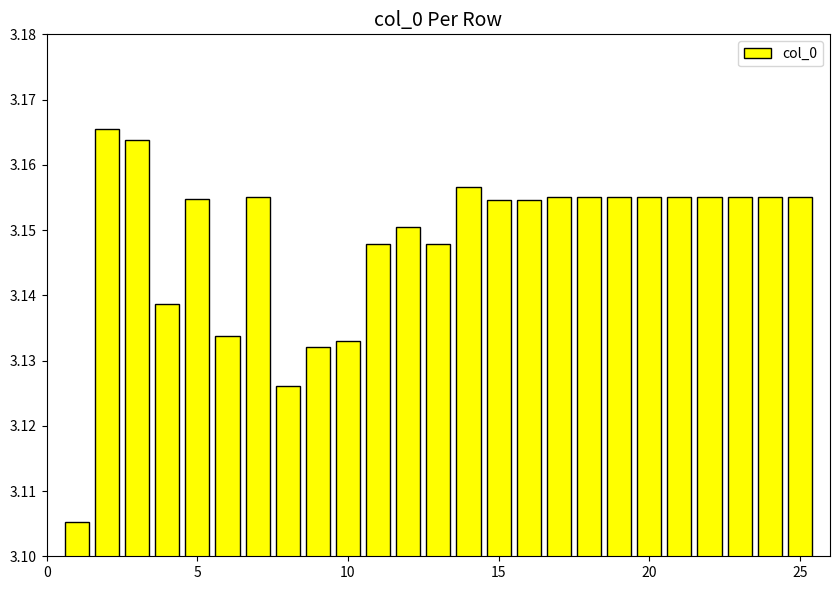

Count the values in the range 3 to 4.

25